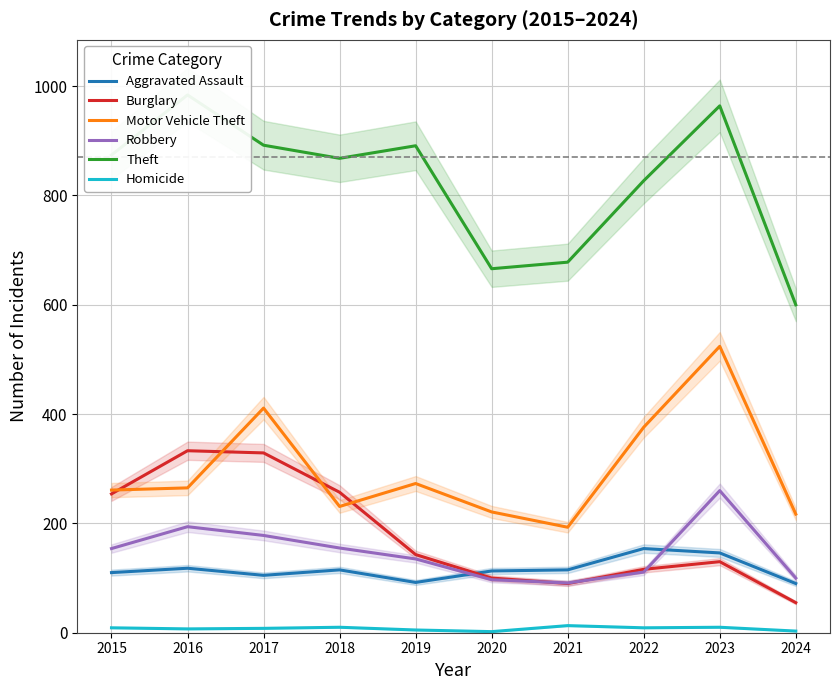

Is this an area chart (filled region under the line)?

No